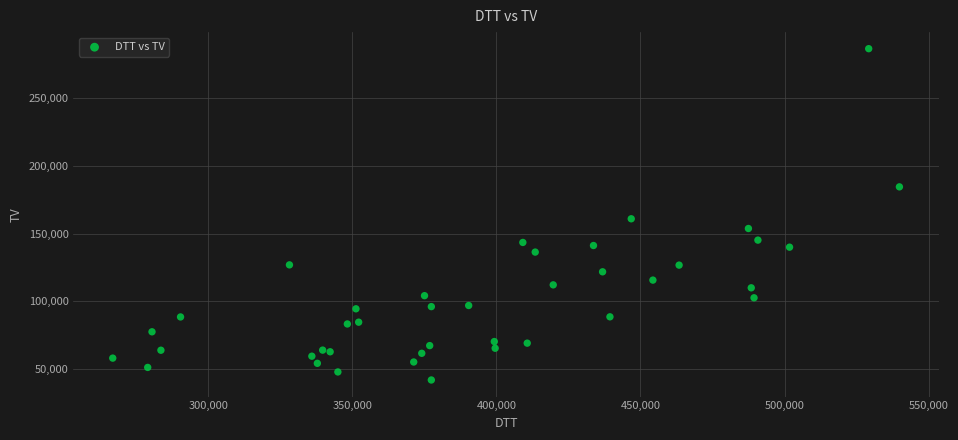

What Y value in the scatter plot is closest to 164163?

160876